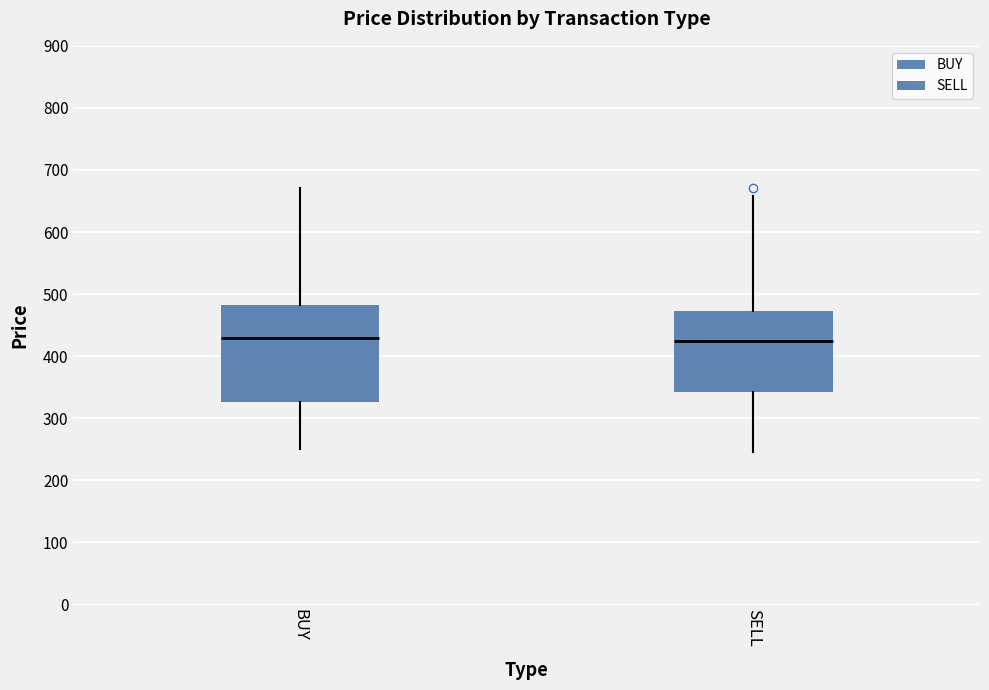

Which box is the tallest, from its lower edge to its upper edge?

BUY